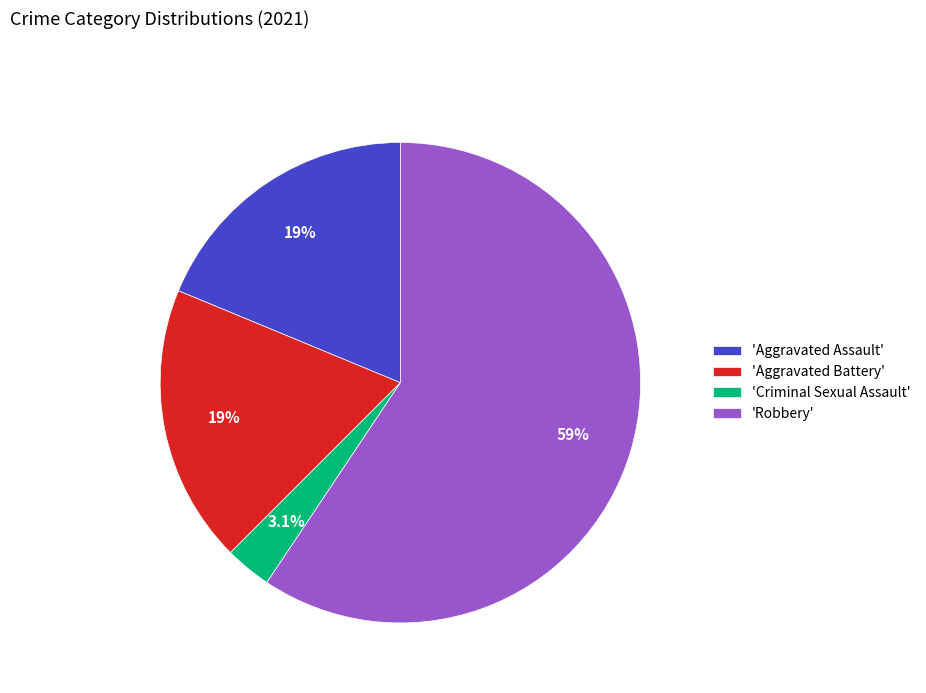

Do 'Robbery' and 'Aggravated Battery' together represent more than half of the pie?

Yes